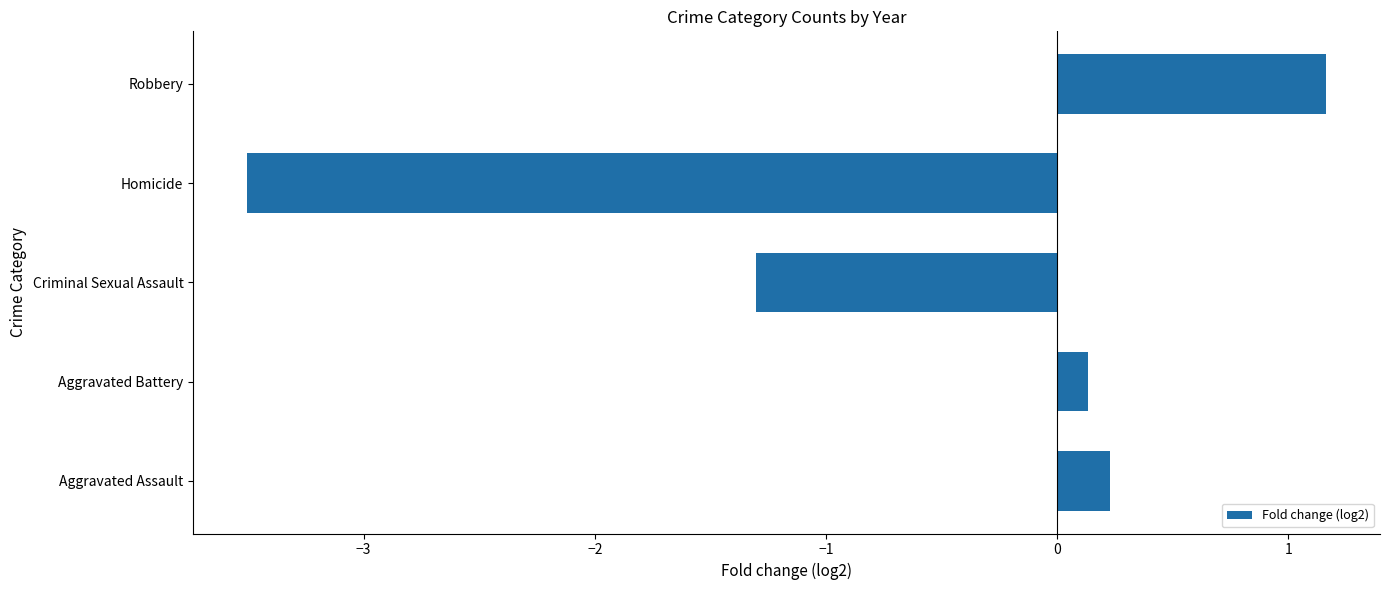

Reading top to bottom, extract all data points from this chart.

Robbery=1.2	Homicide=-3.5	Criminal Sexual Assault=-1.3	Aggravated Battery=0.1	Aggravated Assault=0.2